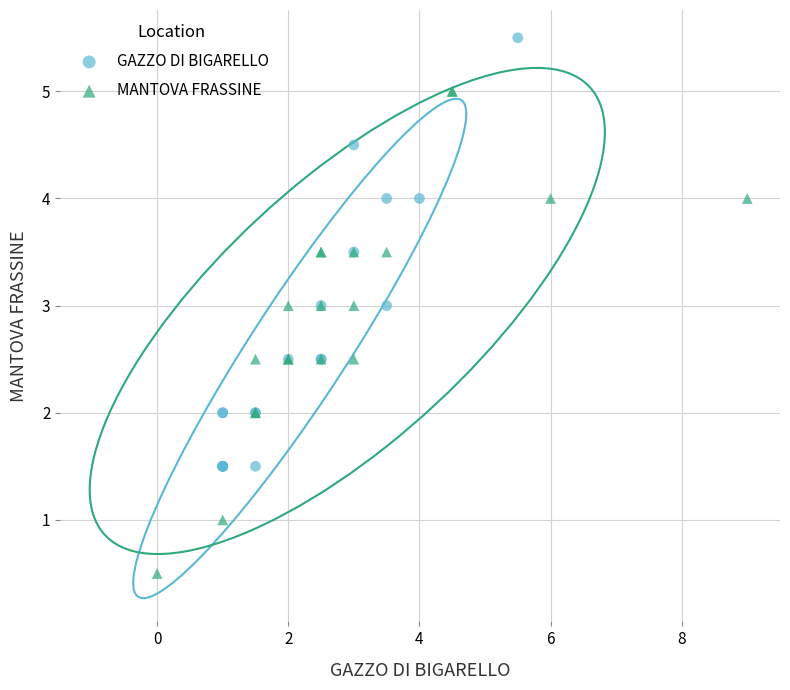

Which series has the widest spread of Y values?

MANTOVA FRASSINE